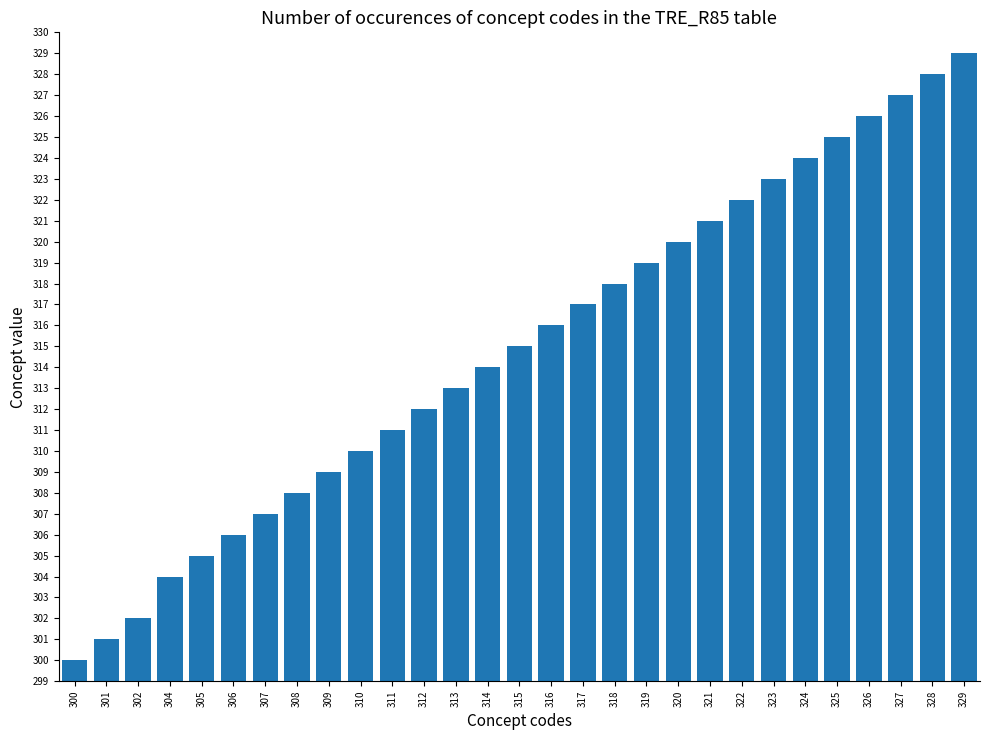

Between 322 and 317, which is larger?

322